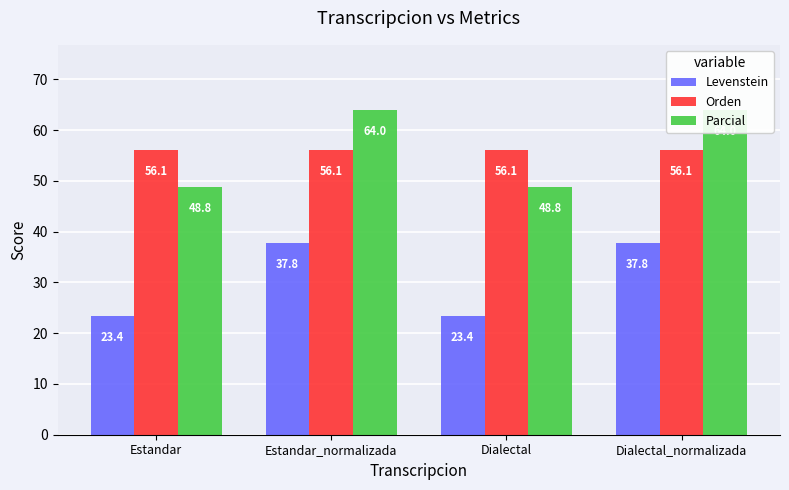

Which series has the widest spread of values?

Parcial